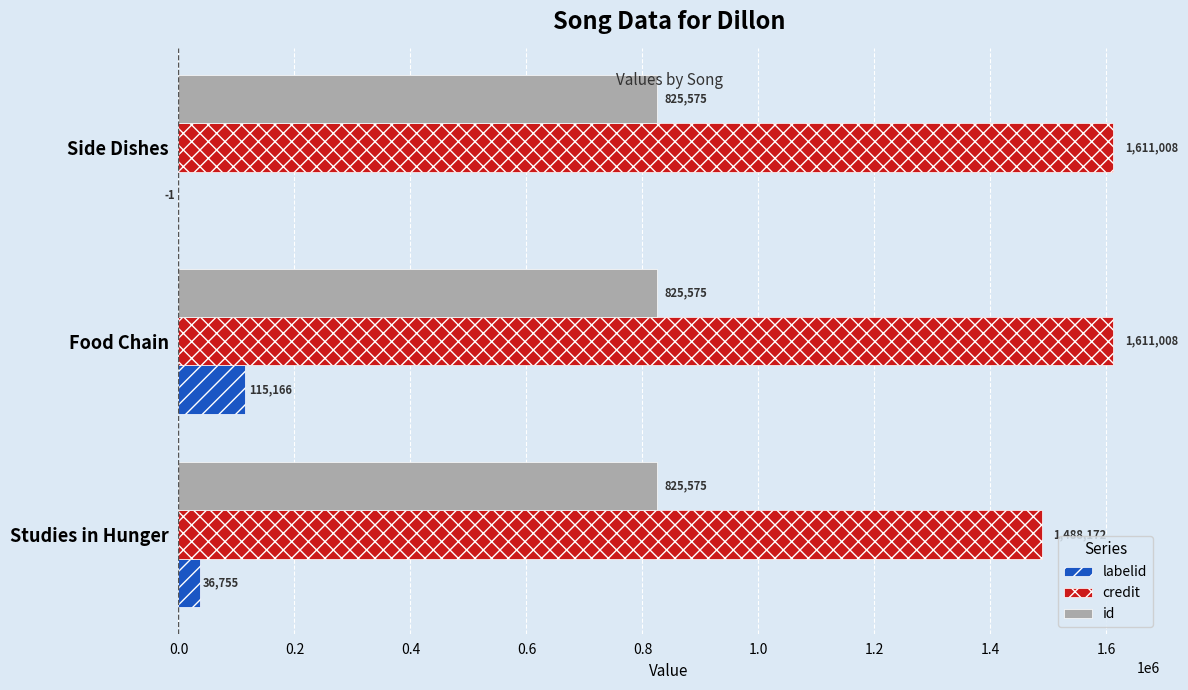

What is the sum of the labelid values at Food Chain and Side Dishes?

115165